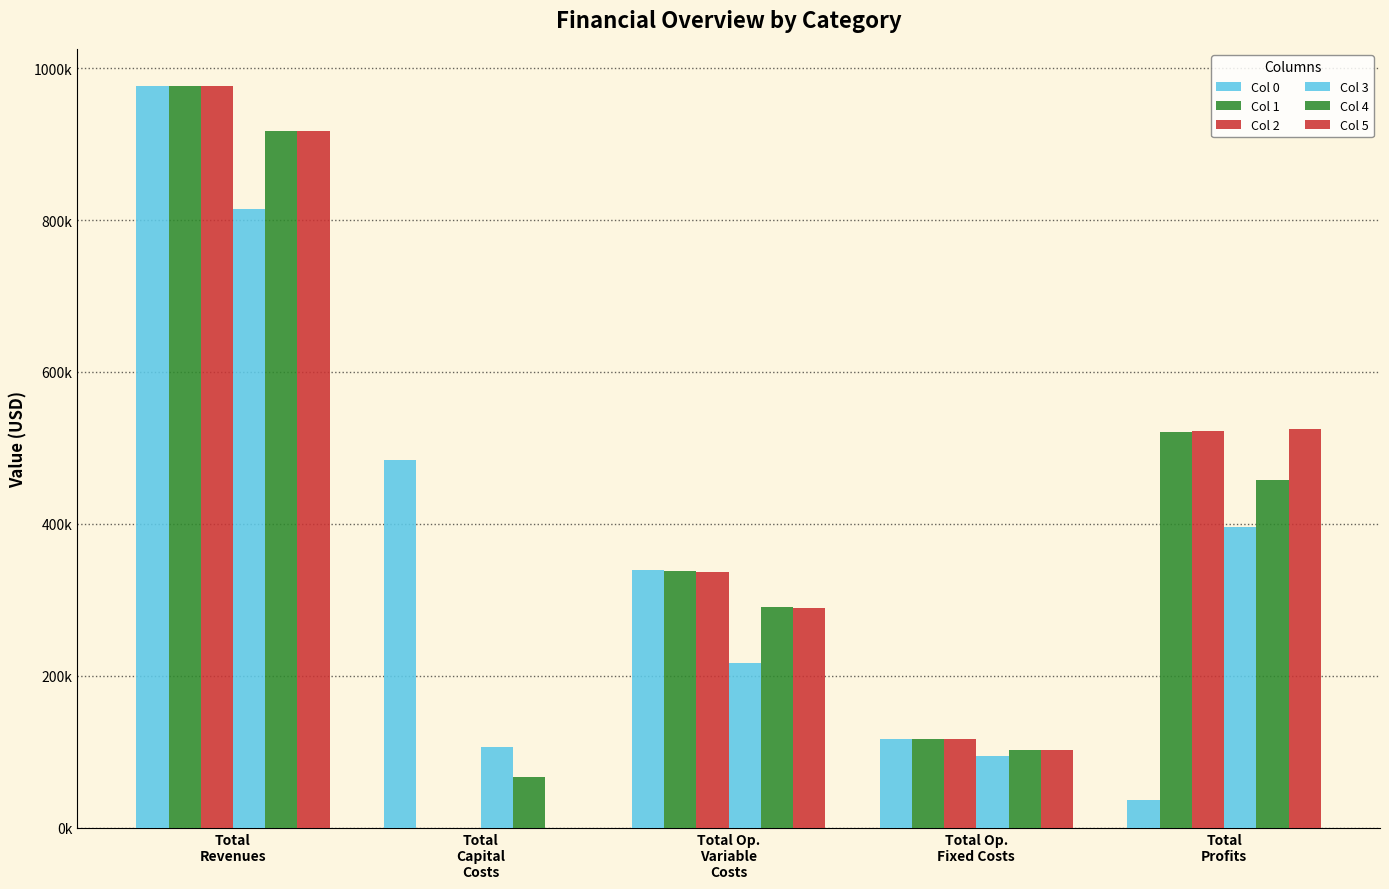

At which category is the sum across all series the highest?

Total
Revenues